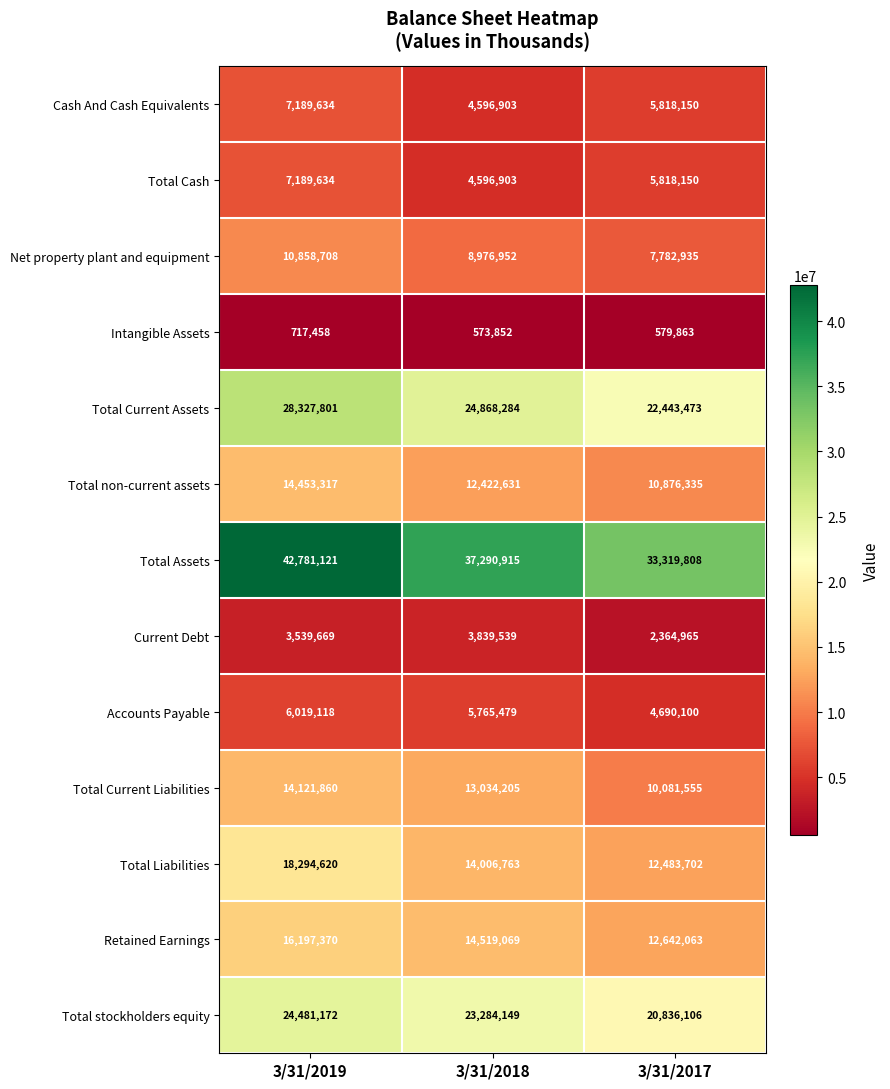

How many data points in Total Liabilities are less than 14006763?

1